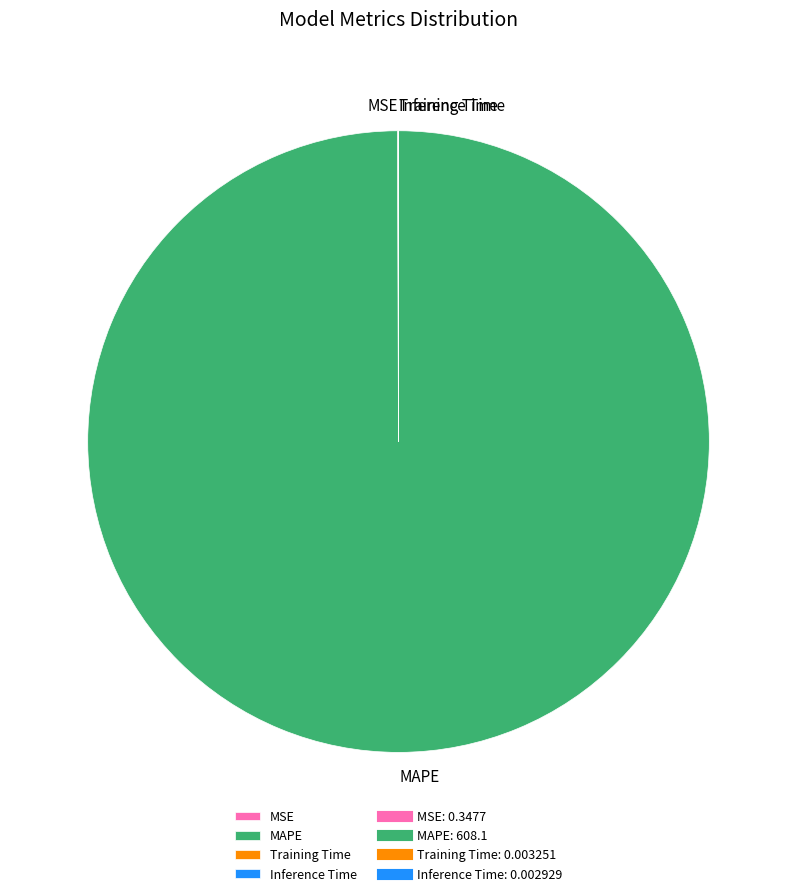

Is it true that MAPE is 100% of the pie?

True